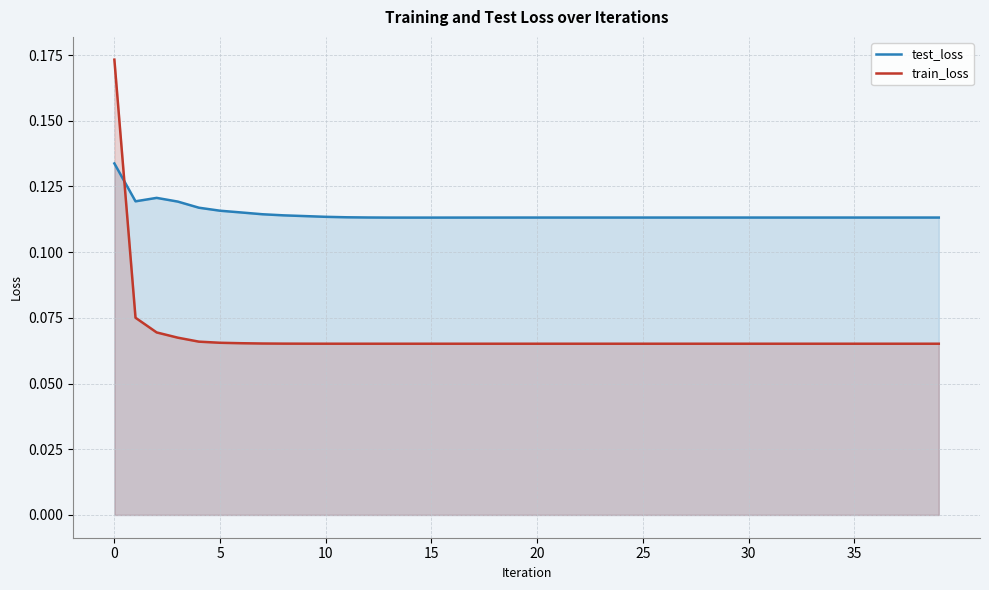

Reading left to right, list all the values displayed in this chart.

test_loss: 0.1	0.1	0.1	0.1	0.1	0.1	0.1	0.1	0.1	0.1	0.1	0.1	0.1	0.1	0.1	0.1	0.1	0.1	0.1	0.1	0.1	0.1	0.1	0.1	0.1	0.1	0.1	0.1	0.1	0.1	0.1	0.1	0.1	0.1	0.1	0.1	0.1	0.1	0.1	0.1
train_loss: 0.2	0.1	0.1	0.1	0.1	0.1	0.1	0.1	0.1	0.1	0.1	0.1	0.1	0.1	0.1	0.1	0.1	0.1	0.1	0.1	0.1	0.1	0.1	0.1	0.1	0.1	0.1	0.1	0.1	0.1	0.1	0.1	0.1	0.1	0.1	0.1	0.1	0.1	0.1	0.1